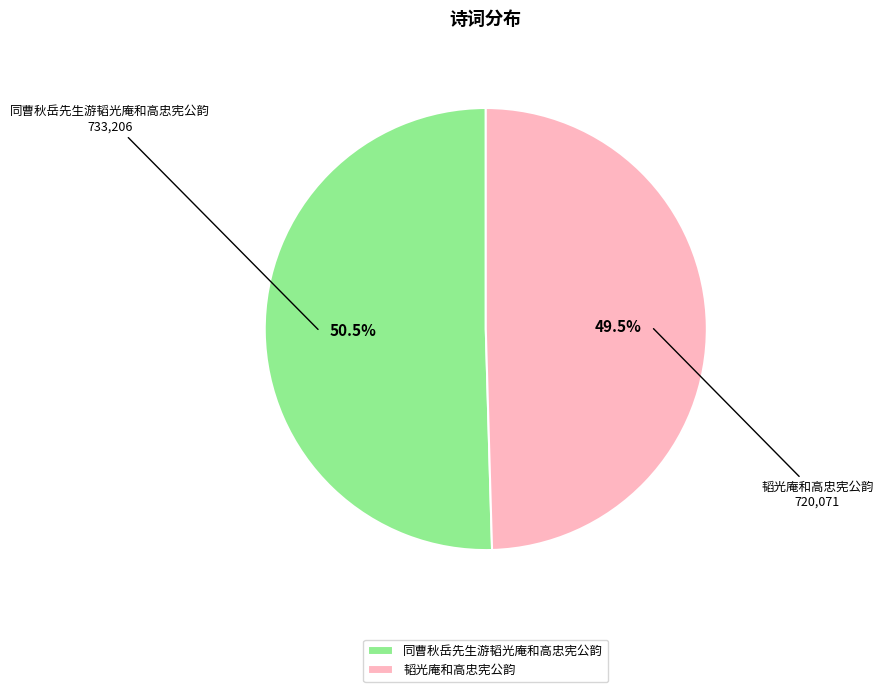

Which slice is the smallest?

韬光庵和高忠宪公韵